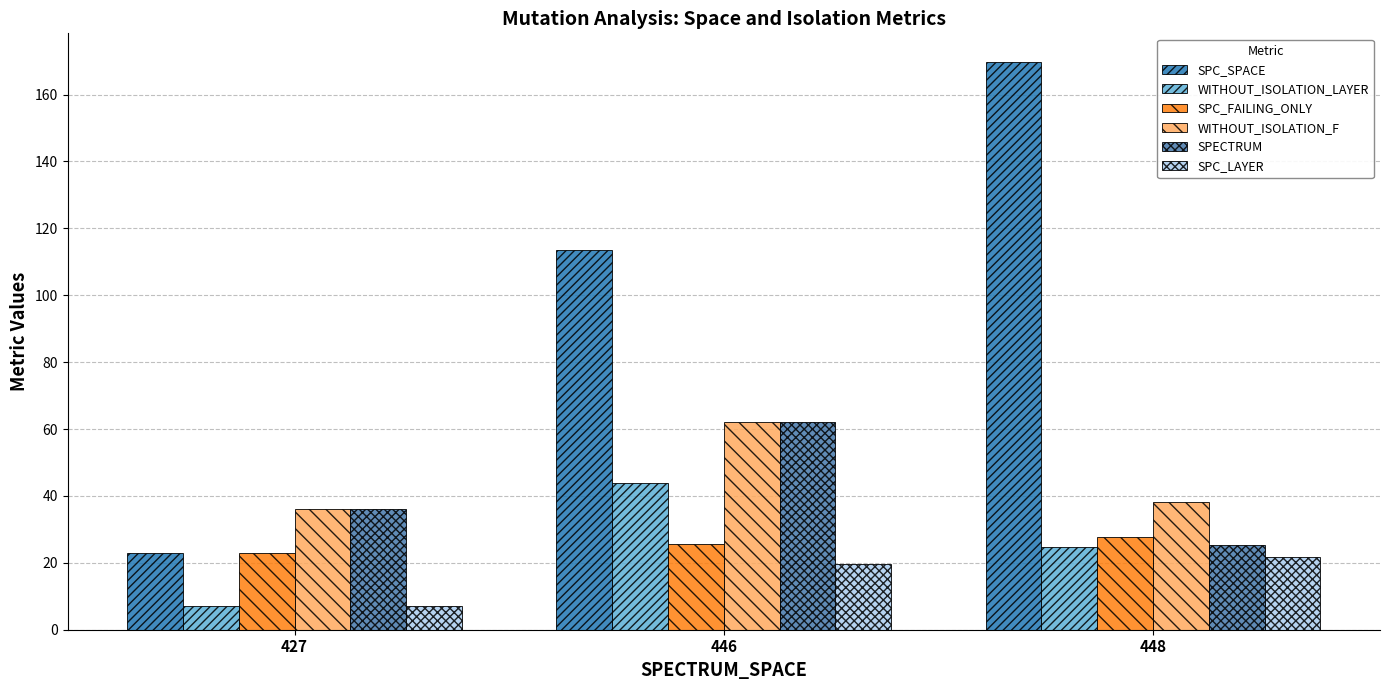

List the series in order of their peak value, highest first.

SPC_SPACE, WITHOUT_ISOLATION_F, SPECTRUM, WITHOUT_ISOLATION_LAYER, SPC_FAILING_ONLY, SPC_LAYER